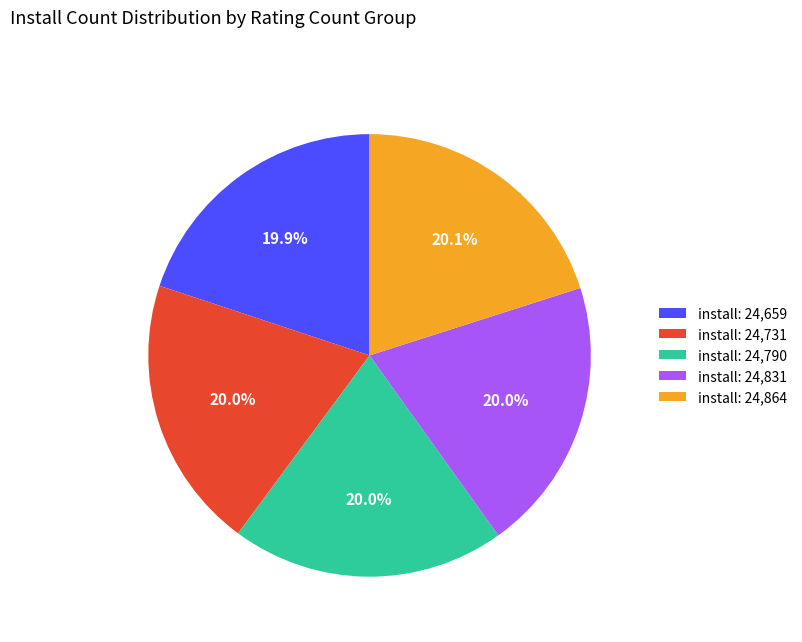

Approximately how many times larger is the value at install: 24,831 compared to install: 24,659?

1.0